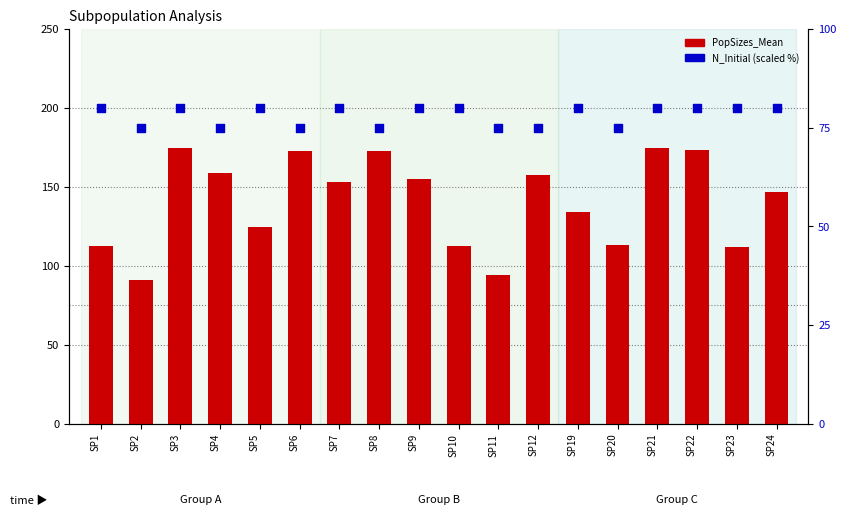

Which series contains the highest Y value?

PopSizes_Mean